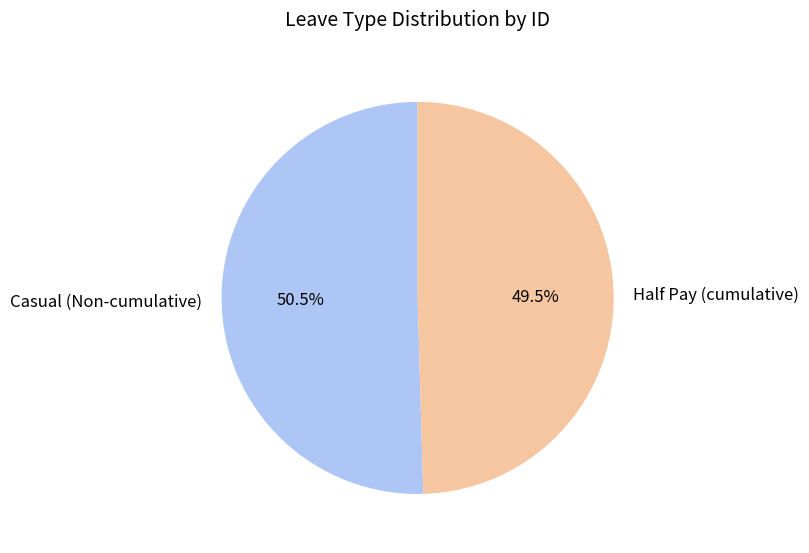

Count the number of slices in the pie.

2